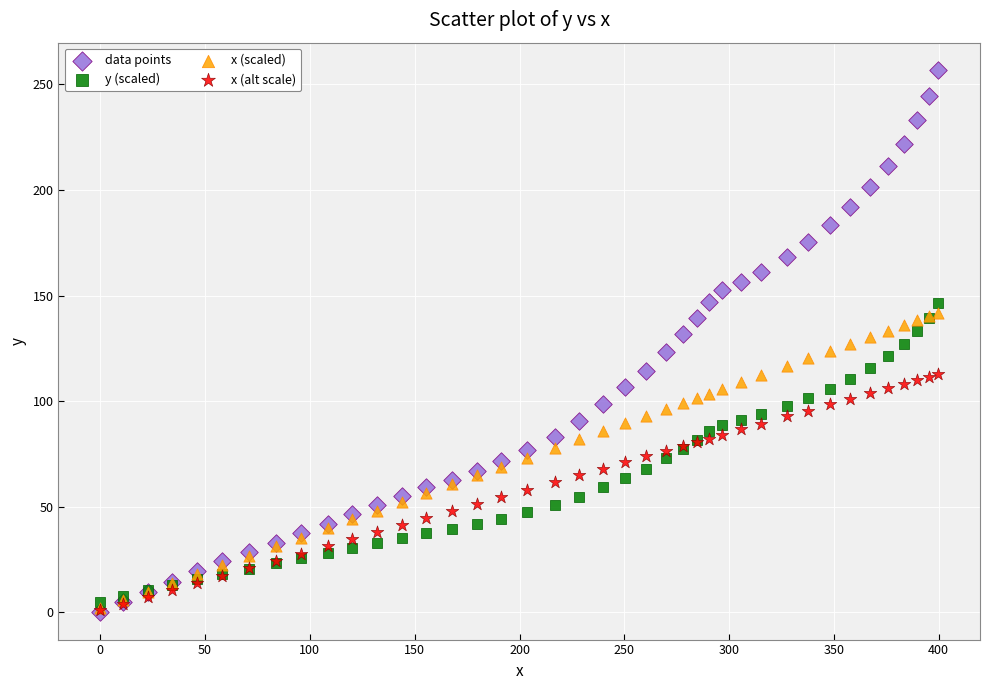

What are all the series names shown in the legend?

data points, y (scaled), x (scaled), x (alt scale)